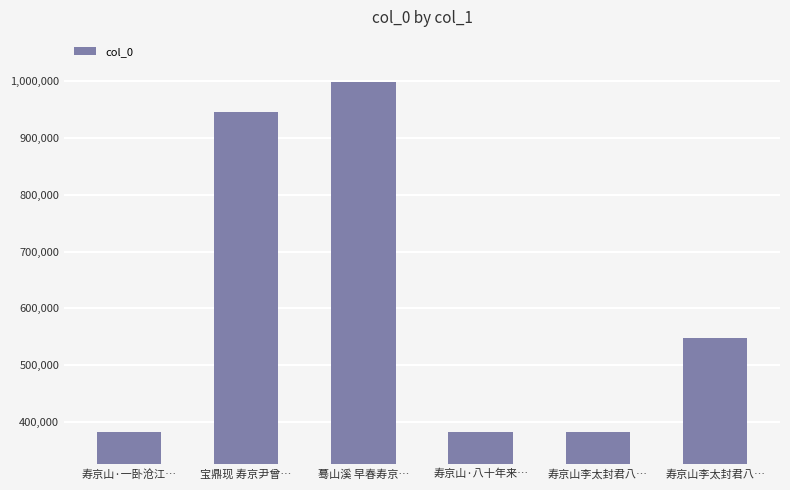

At which category does the chart reach its minimum across all series?

寿京山李太封君八…